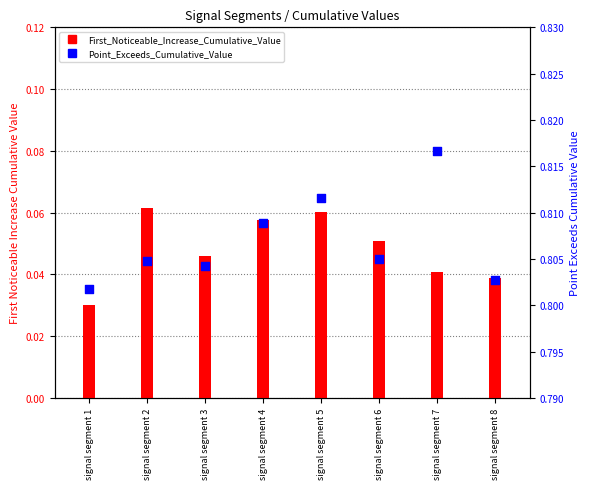

At how many categories does at least one series exceed 0?

8